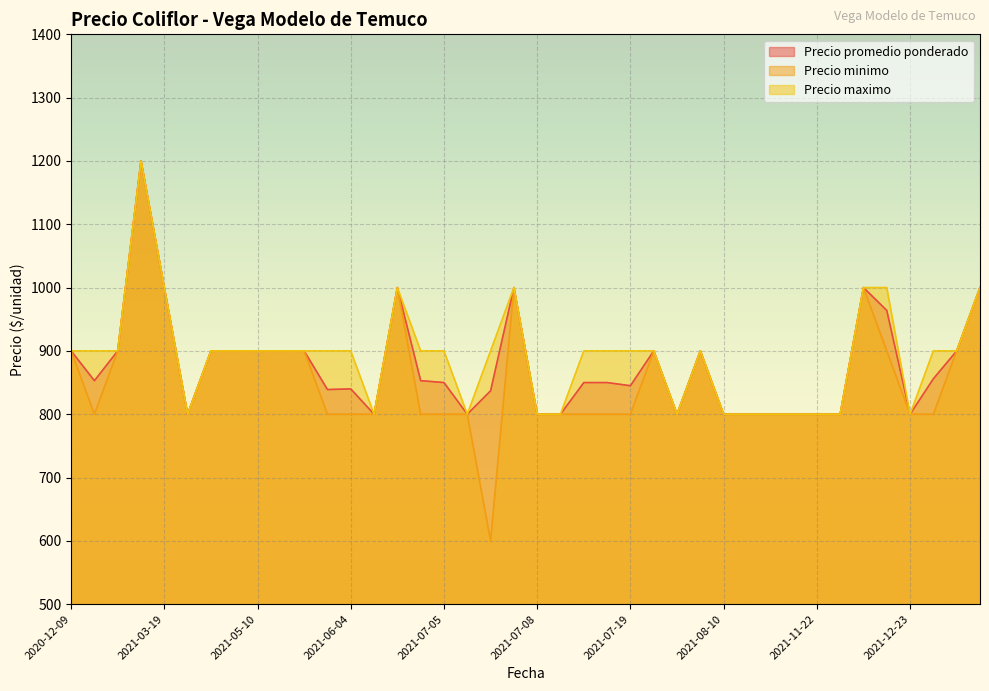

What is the spread (max minus min) of values at 2021-07-05?

100